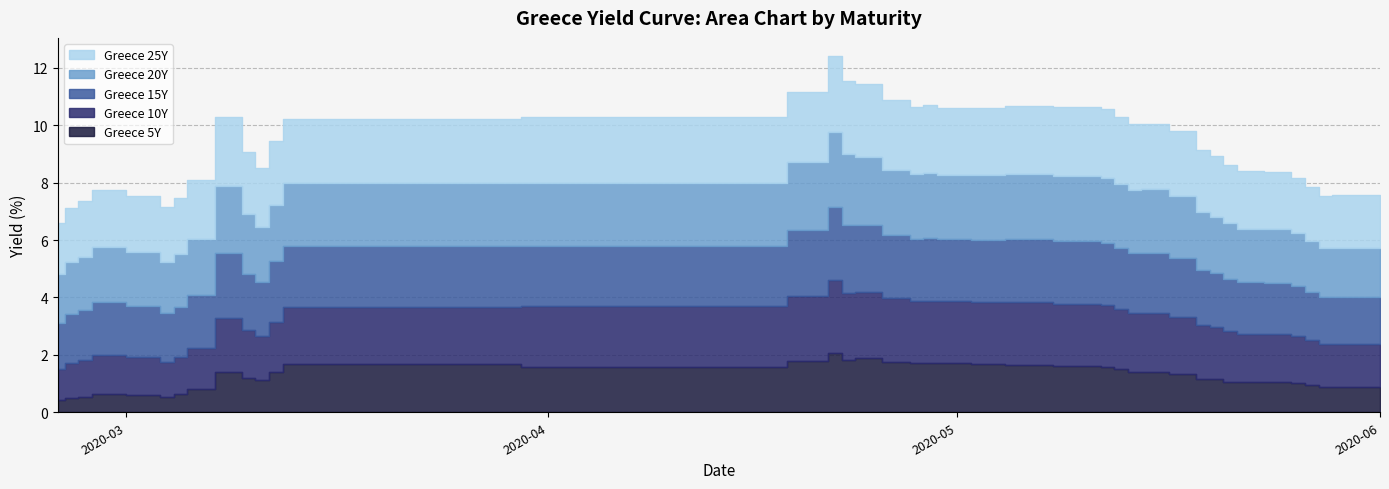

What are all the series names shown in the legend?

Greece 5Y, Greece 10Y, Greece 15Y, Greece 20Y, Greece 25Y